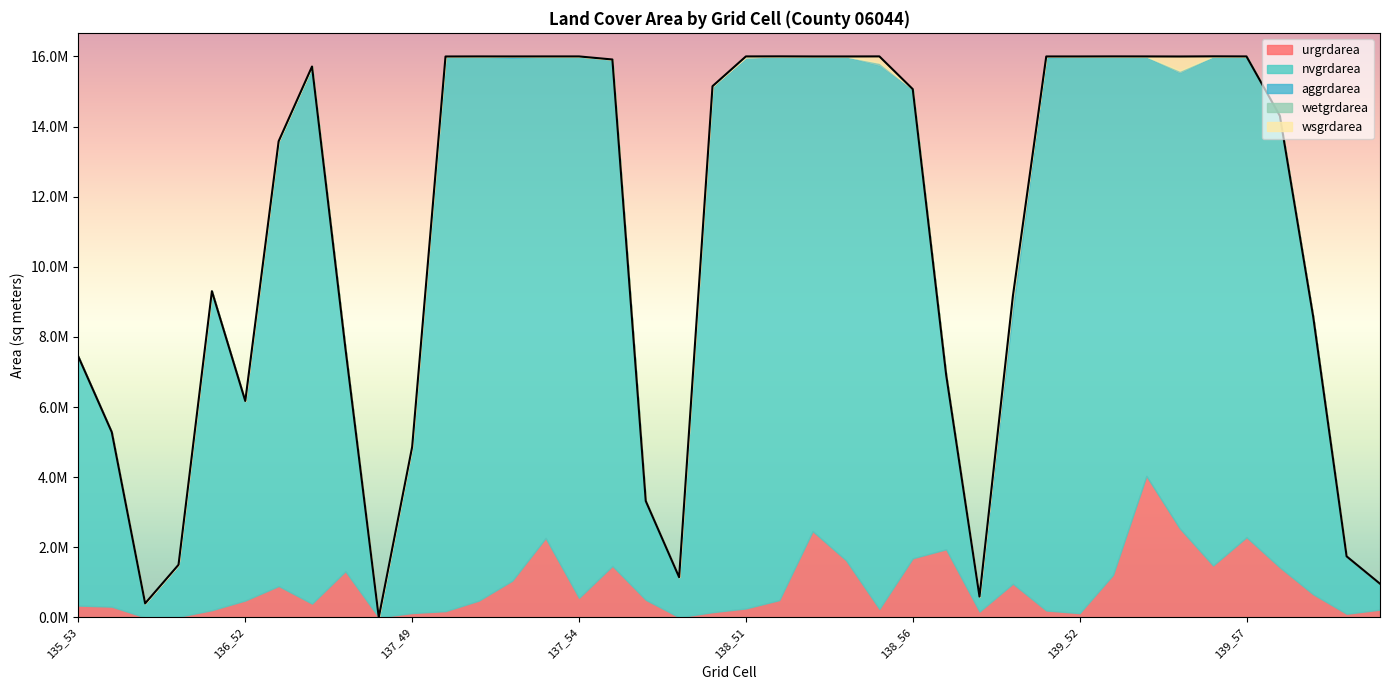

Reading left to right, extract all data points from this chart.

urgrdarea: 135_53=337500	135_54=306000	136_49=0	136_50=17100	136_51=206100	136_52=482400	136_53=894600	136_54=393300	136_55=1318500	136_56=1800	137_49=124200	137_50=178200	137_51=479700	137_52=1048500	137_53=2265300	137_54=558000	137_55=1468800	137_56=501300	138_49=4500	138_50=148500	138_51=255600	138_52=493200	138_53=2461500	138_54=1630800	138_55=243000	138_56=1686600	138_57=1943100	138_58=167400	139_50=962100	139_51=197100	139_52=120600	139_53=1211400	139_54=4035600	139_55=2538900	139_56=1480500	139_57=2287800	139_58=1426500	139_59=658800	139_60=103500	140_50=222300
nvgrdarea: 135_53=7097400	135_54=4978800	136_49=399600	136_50=1484100	136_51=9099000	136_52=5675400	136_53=12686400	136_54=15318900	136_55=6362100	136_56=0	137_49=4737600	137_50=15820200	137_51=15520500	137_52=14913000	137_53=13734900	137_54=15442200	137_55=14444100	137_56=2817900	138_49=1141200	138_50=14998500	138_51=15705000	138_52=15508800	138_53=13537800	138_54=14368500	138_55=15511500	138_56=13380300	138_57=4980600	138_58=425700	139_50=7846200	139_51=15774300	139_52=15878700	139_53=14789700	139_54=11959200	139_55=13003200	139_56=14522400	139_57=13712400	139_58=12878100	139_59=7908300	139_60=1637100	140_50=733500
aggrdarea: 135_53=0	135_54=0	136_49=0	136_50=0	136_51=0	136_52=0	136_53=0	136_54=0	136_55=0	136_56=0	137_49=0	137_50=0	137_51=0	137_52=33300	137_53=0	137_54=0	137_55=0	137_56=0	138_49=0	138_50=0	138_51=0	138_52=0	138_53=0	138_54=0	138_55=0	138_56=0	138_57=0	138_58=0	139_50=105300	139_51=21600	139_52=0	139_53=0	139_54=0	139_55=0	139_56=0	139_57=0	139_58=0	139_59=0	139_60=0	140_50=0
wetgrdarea: 135_53=0	135_54=0	136_49=0	136_50=0	136_51=0	136_52=9900	136_53=0	136_54=0	136_55=0	136_56=0	137_49=0	137_50=0	137_51=0	137_52=0	137_53=0	137_54=0	137_55=0	137_56=0	138_49=0	138_50=4500	138_51=14400	138_52=0	138_53=0	138_54=0	138_55=65700	138_56=0	138_57=0	138_58=0	139_50=248400	139_51=6300	139_52=0	139_53=0	139_54=5400	139_55=54000	139_56=0	139_57=0	139_58=0	139_59=0	139_60=0	140_50=1800
wsgrdarea: 135_53=0	135_54=0	136_49=0	136_50=0	136_51=0	136_52=5400	136_53=0	136_54=0	136_55=0	136_56=0	137_49=0	137_50=0	137_51=0	137_52=4500	137_53=0	137_54=0	137_55=0	137_56=0	138_49=0	138_50=0	138_51=25200	138_52=0	138_53=0	138_54=0	138_55=180900	138_56=0	138_57=0	138_58=0	139_50=1800	139_51=0	139_52=0	139_53=0	139_54=0	139_55=402300	139_56=0	139_57=0	139_58=0	139_59=0	139_60=0	140_50=2700